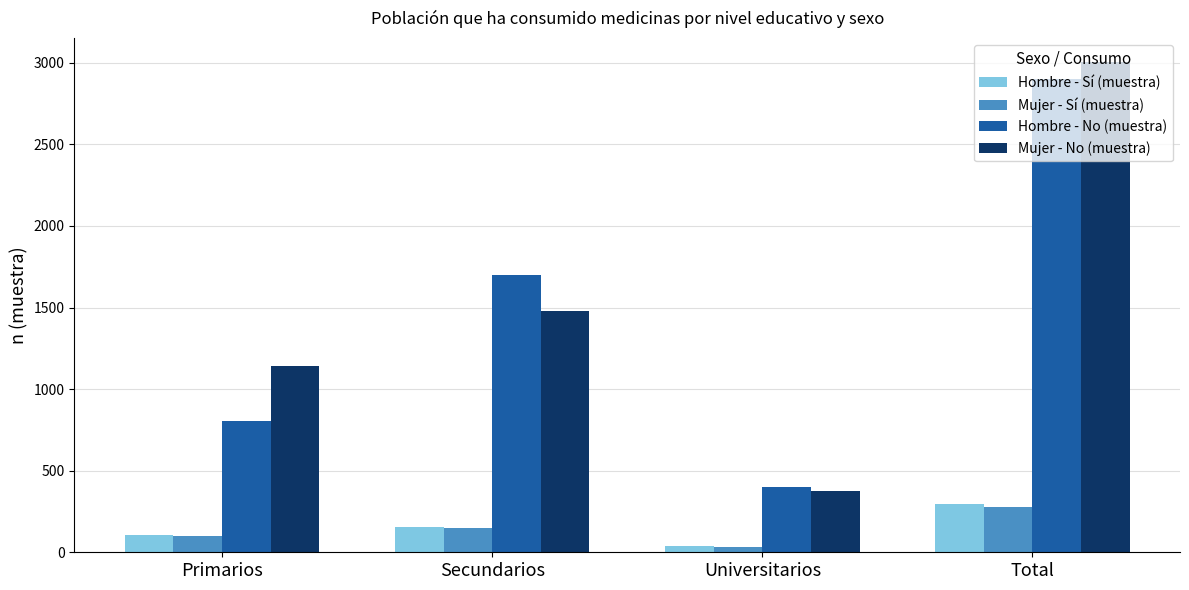

What is the total value across all series at Universitarios?

848